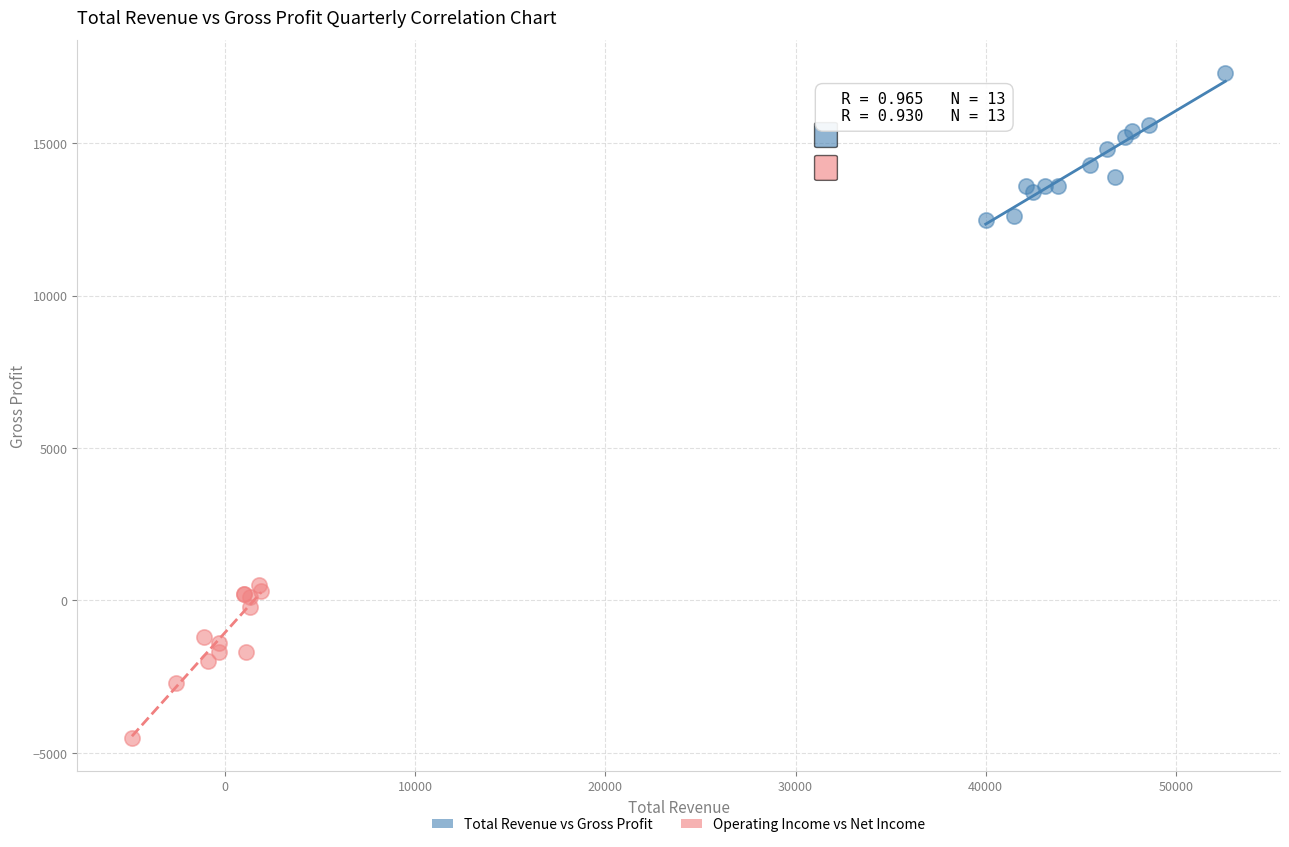

Which series has the largest Y range (max minus min)?

Operating Income vs Net Income